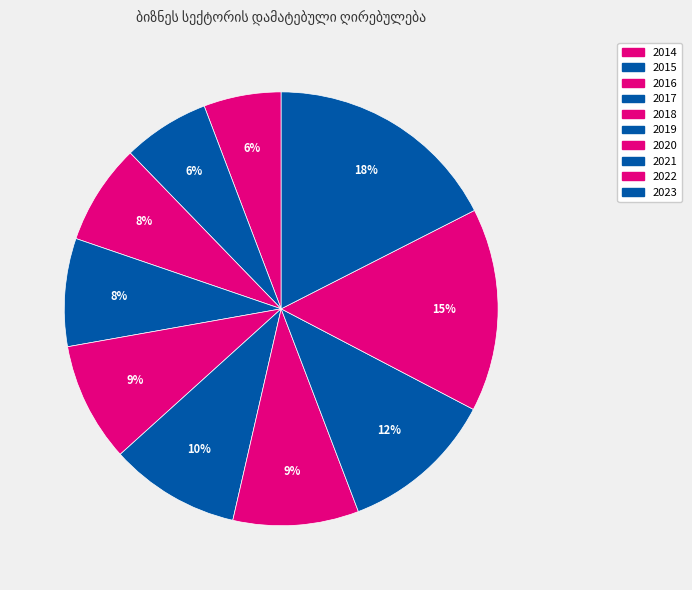

What percentage is the 2021 slice, to the nearest percent?

12%